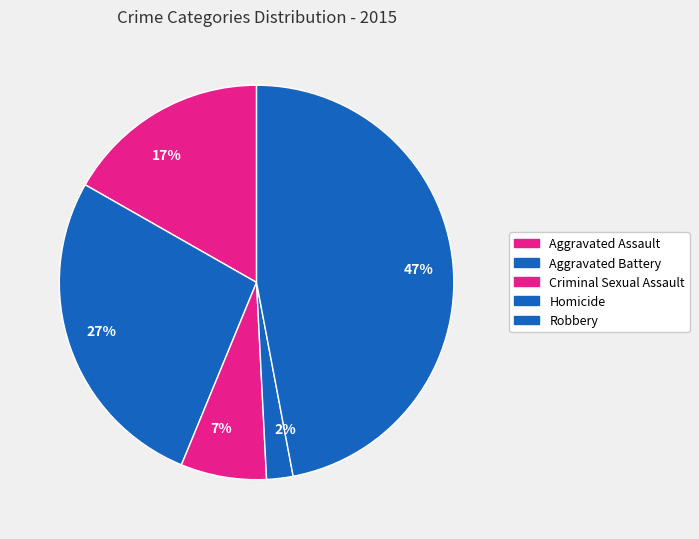

To the nearest percent, what is the difference between the largest and smallest slice percentages?

45%